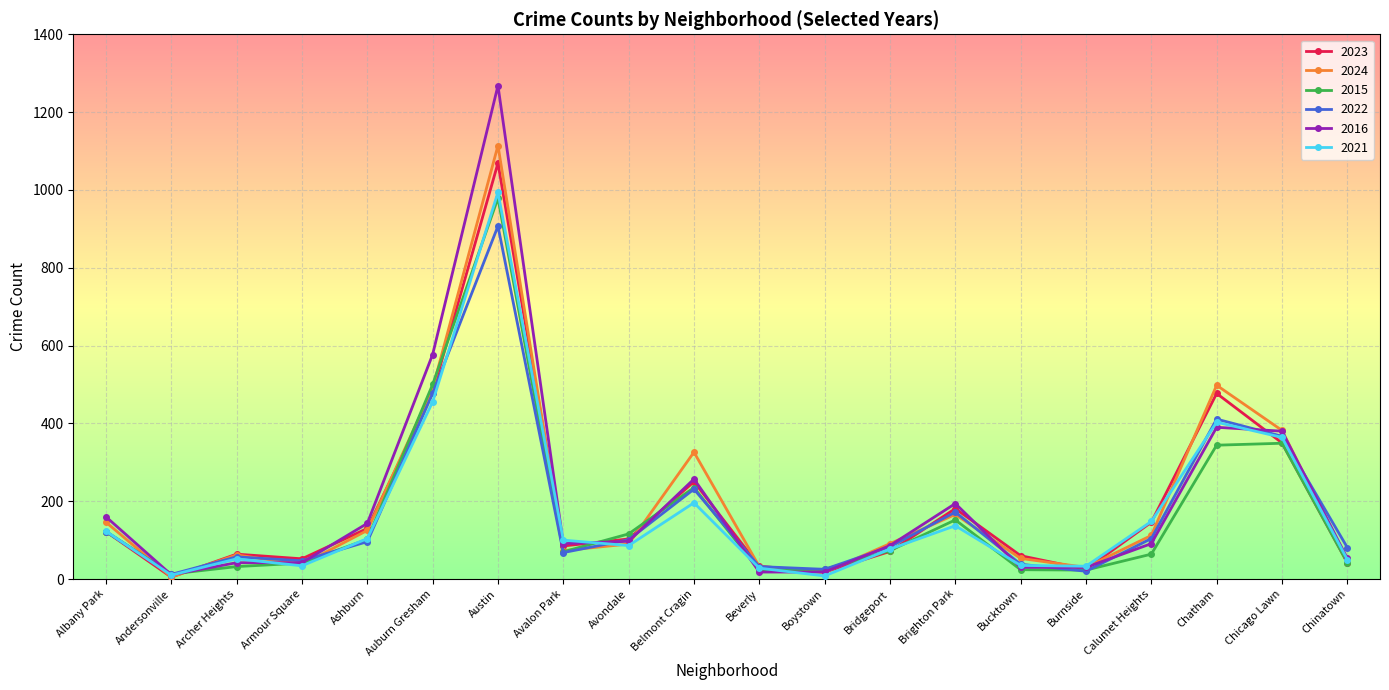

At how many categories does at least one series exceed 435?

3